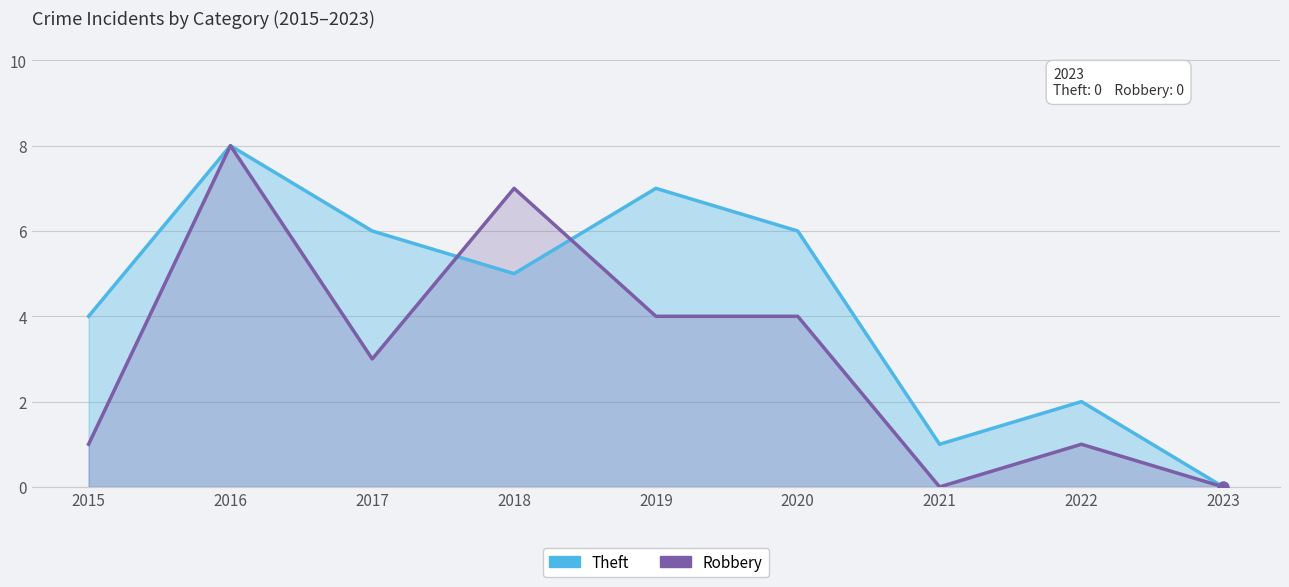

Is the value of Robbery at 2023 greater than the value of Theft at 2018?

No